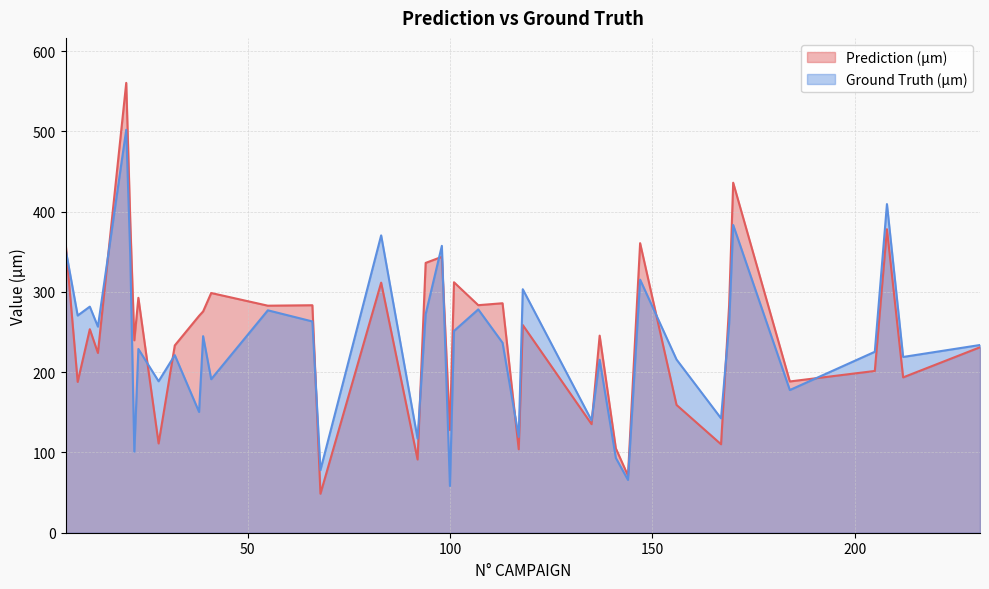

What are all the series names shown in the legend?

Prediction (µm), Ground Truth (µm)